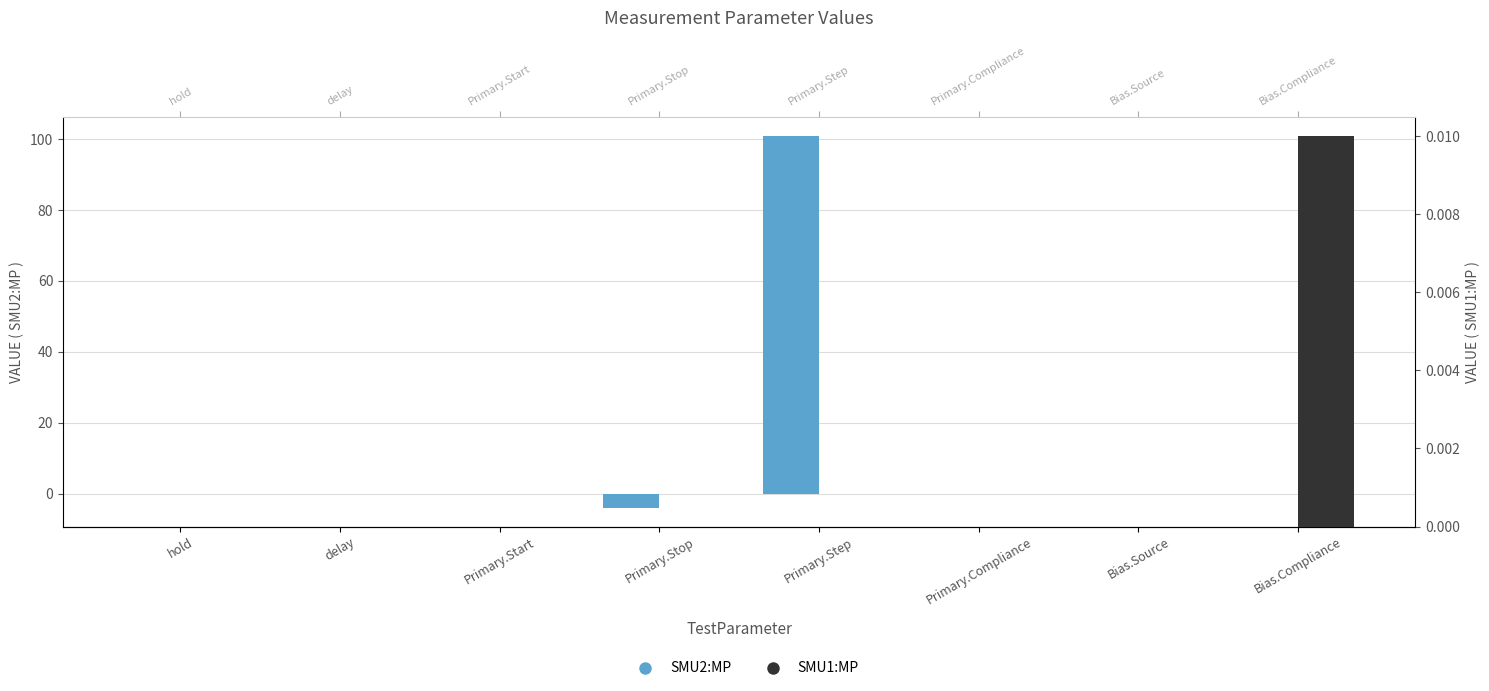

Reading left to right, list all the values displayed in this chart.

SMU2:MP: hold=0.0	delay=0.0	Primary.Start=0.0	Primary.Stop=-4.0	Primary.Step=101.0	Primary.Compliance=0.0	Bias.Source=0.0	Bias.Compliance=0.0
SMU1:MP: hold=0.0	delay=0.0	Primary.Start=0.0	Primary.Stop=0.0	Primary.Step=0.0	Primary.Compliance=0.0	Bias.Source=0.0	Bias.Compliance=0.0